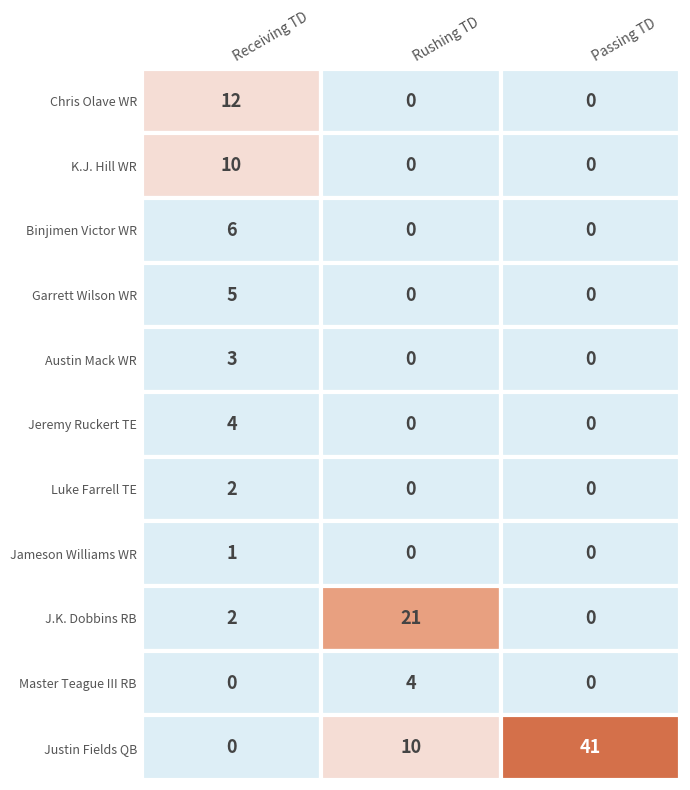

Reading right to left, transcribe all the data shown in this chart.

Chris Olave WR: 2=0	1=0	0=12
K.J. Hill WR: 2=0	1=0	0=10
Binjimen Victor WR: 2=0	1=0	0=6
Garrett Wilson WR: 2=0	1=0	0=5
Austin Mack WR: 2=0	1=0	0=3
Jeremy Ruckert TE: 2=0	1=0	0=4
Luke Farrell TE: 2=0	1=0	0=2
Jameson Williams WR: 2=0	1=0	0=1
J.K. Dobbins RB: 2=0	1=21	0=2
Master Teague III RB: 2=0	1=4	0=0
Justin Fields QB: 2=41	1=10	0=0